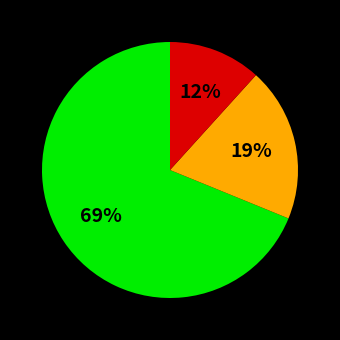

Count the number of slices in the pie.

3